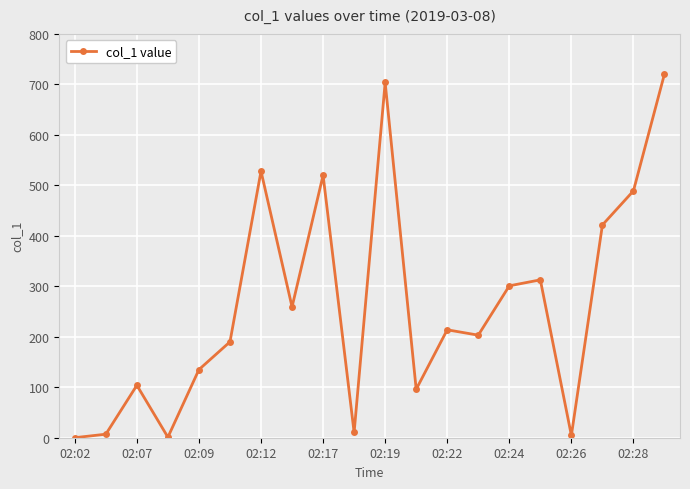

What is the difference between the maximum and minimum values?

720.6